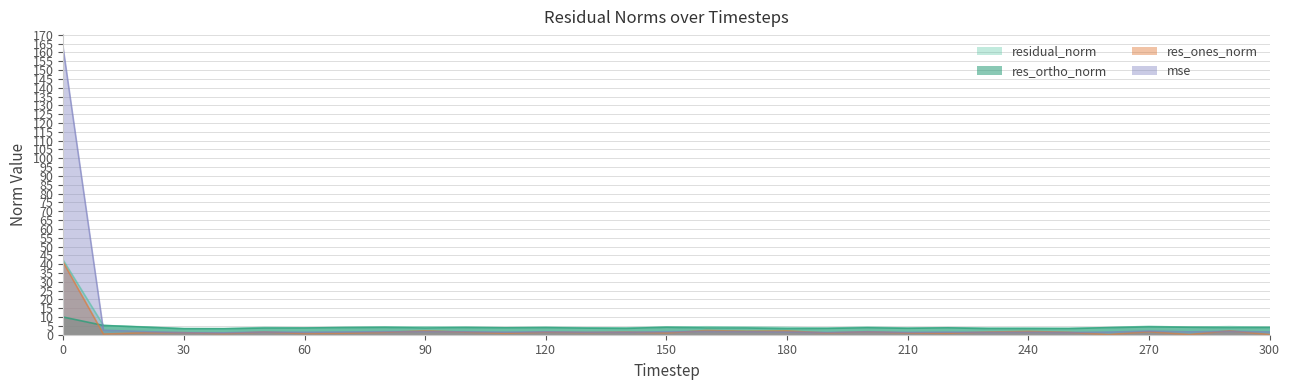

True or false: res_ortho_norm and residual_norm intersect in this chart.

False